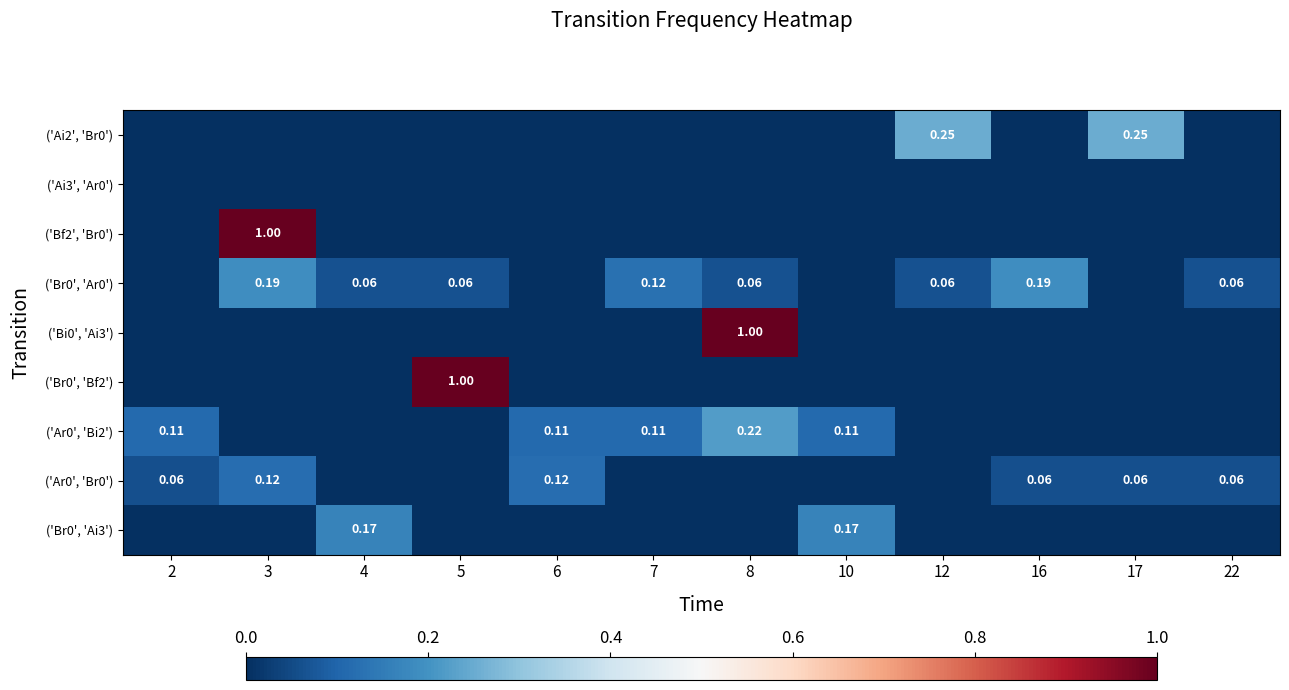

How many ('Ai2', 'Br0') values are between 0 and 1?

12